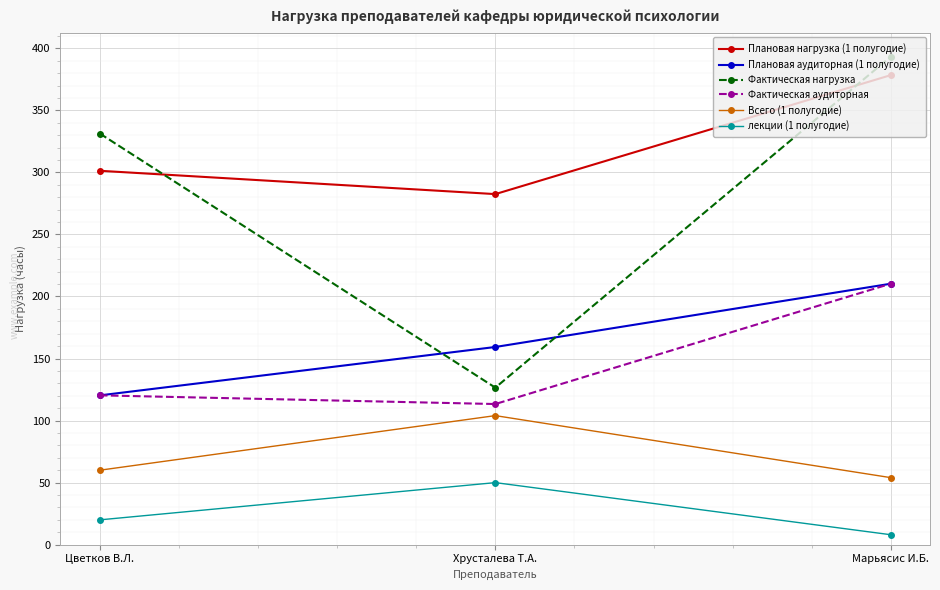

At how many categories does at least one series exceed 241?

3